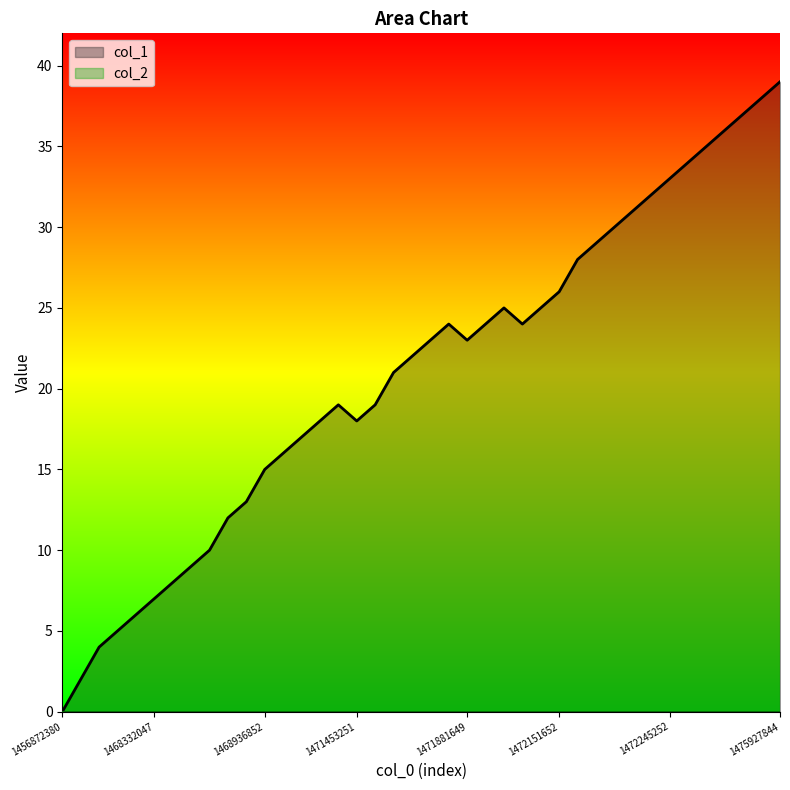

What is the value of the 29th point from the left?

28